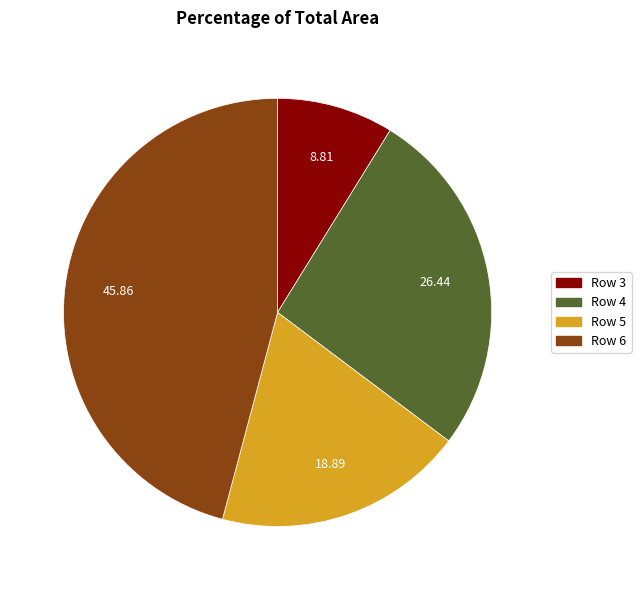

How many segments does this pie chart have?

4